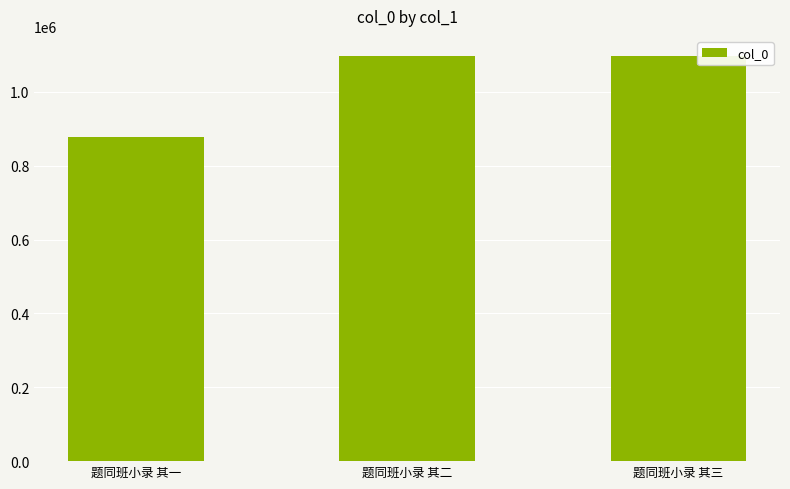

True or false: the data shows 1932495 at 题同班小录 其三.

False